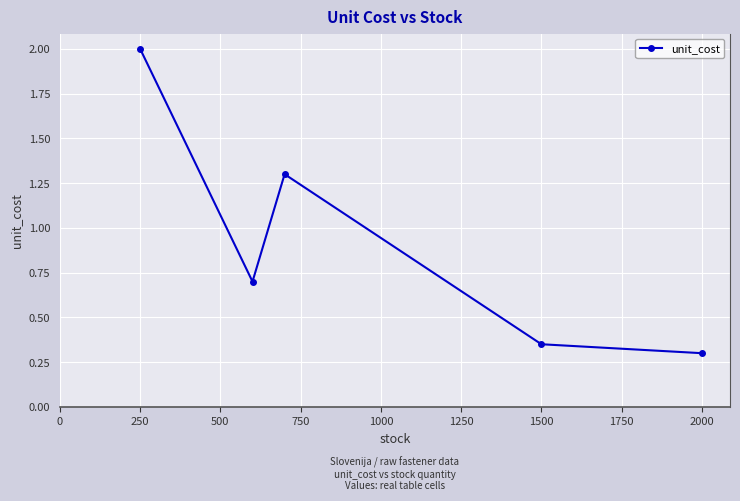

What is the sum of all values?

4.7